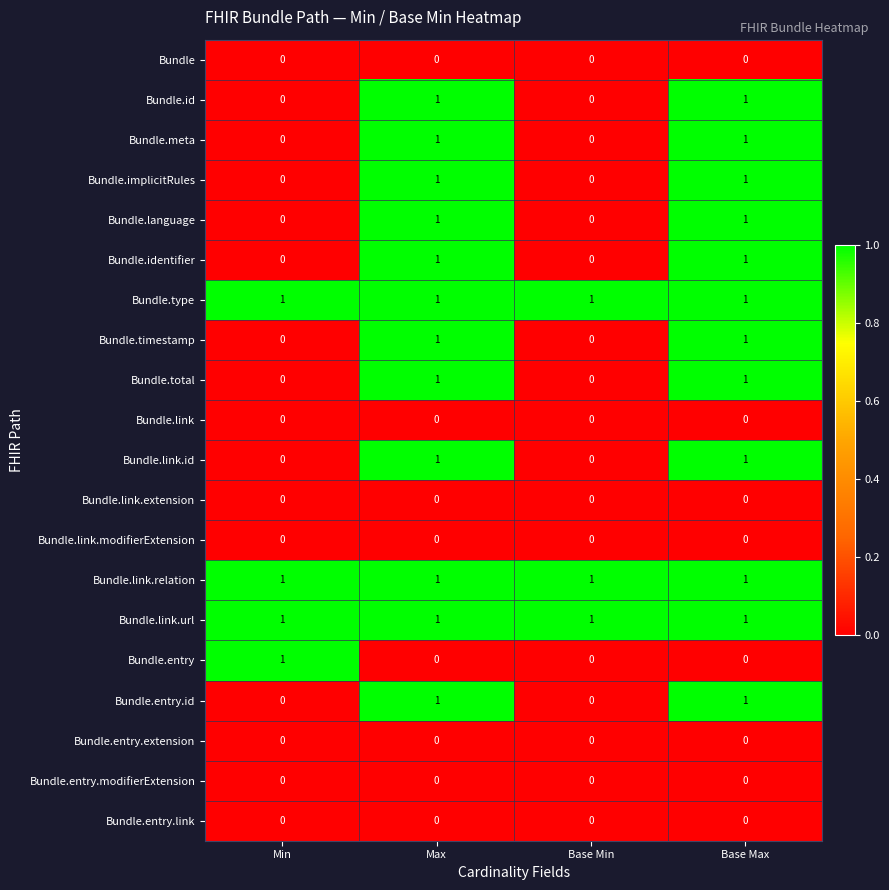

What is the spread (max minus min) of values at Min?

1